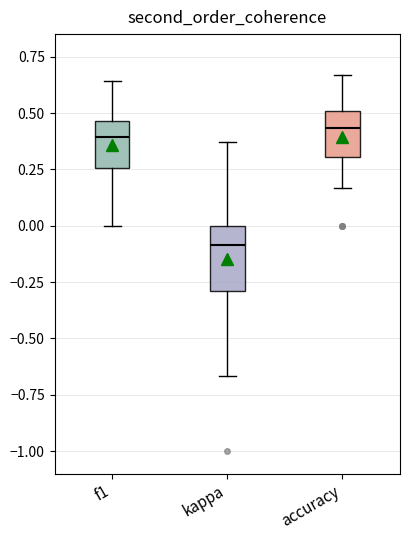

Reading left to right, transcribe this box plot: for each box, give where its median line is, the range the box spans, and where its two whiskers end, as read against the y-axis. The values are not printed on the chart, so give them approximately, as read against the axis.

f1: median 0.40, box 0.25 to 0.45, whiskers 0.00 to 0.65
kappa: median -0.10, box -0.30 to 0.00, whiskers -0.65 to 0.35
accuracy: median 0.45, box 0.30 to 0.50, whiskers 0.15 to 0.65